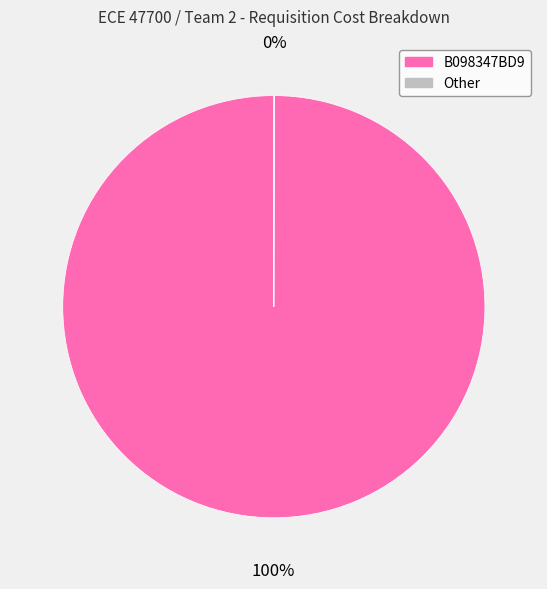

To the nearest percent, what is the average slice percentage?

50%